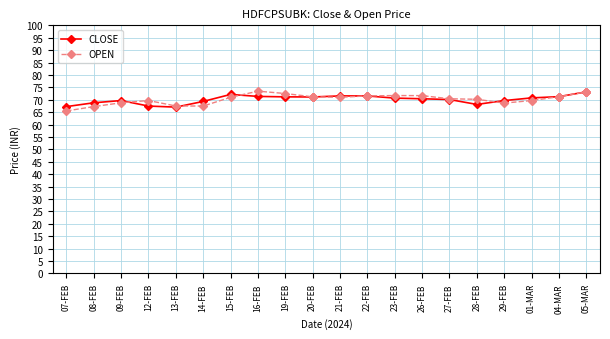

What is the label of the 5th point from the right?

28-FEB